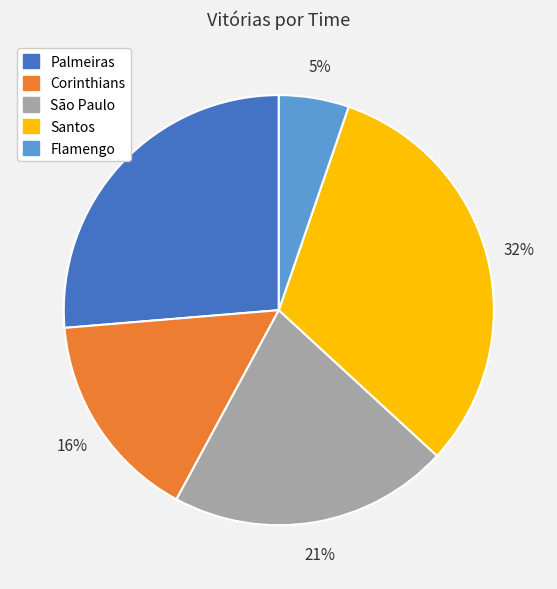

To the nearest percent, what percentage of the pie is Corinthians?

16%